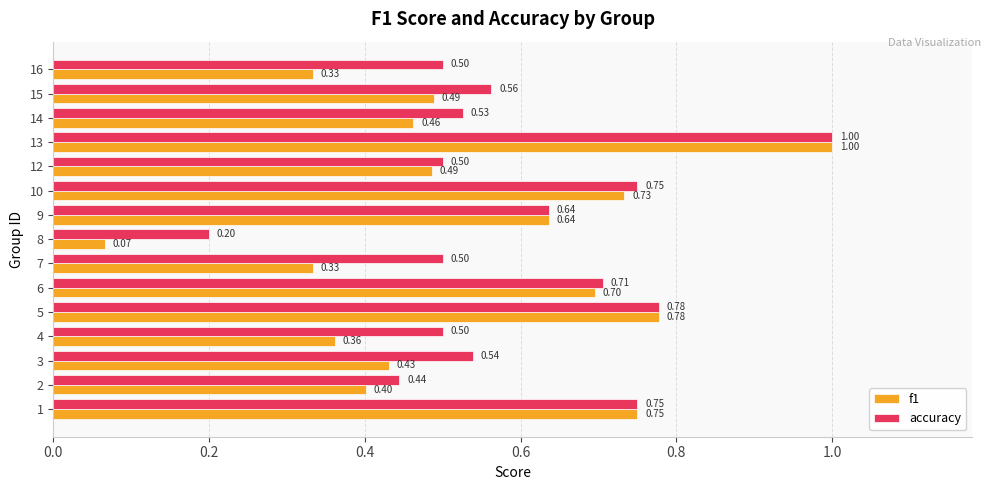

At which category is the sum across all series the highest?

13